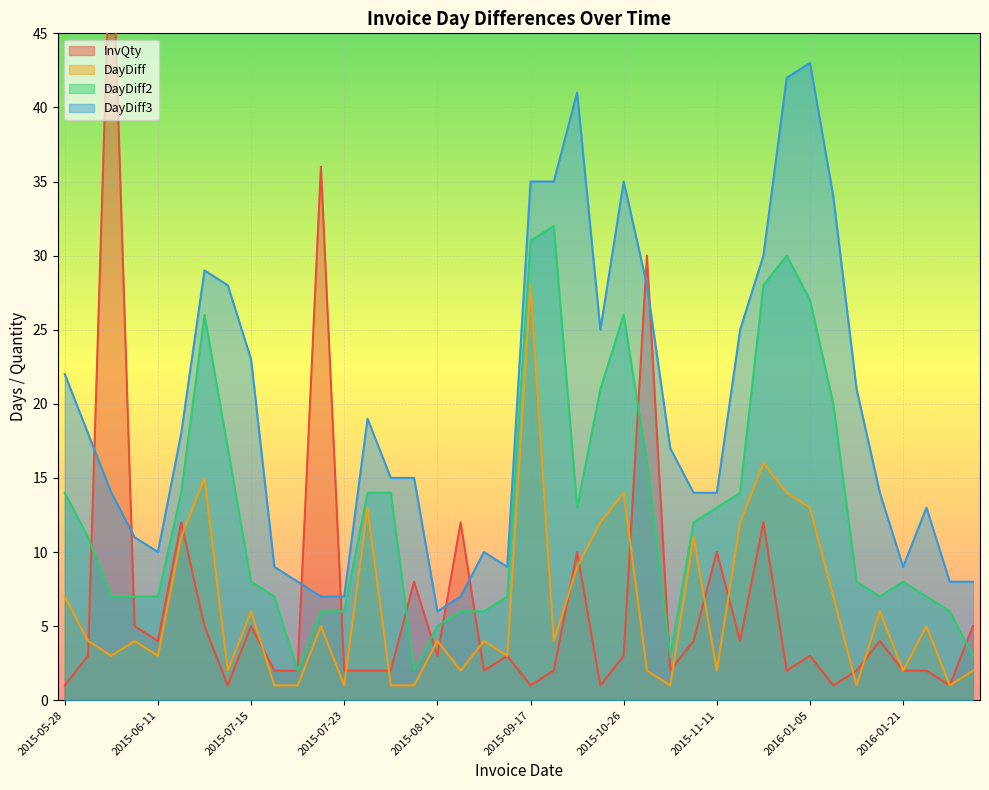

Between 2015-09-30 and 2016-01-13, which series saw the biggest shift?

DayDiff3